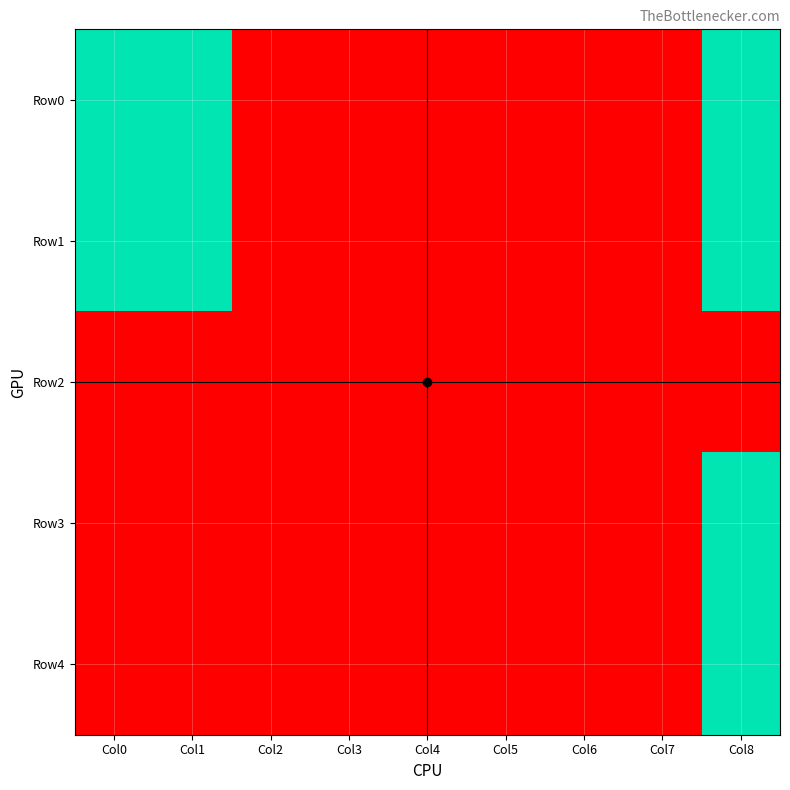

Which series has the largest total across all categories?

Row0